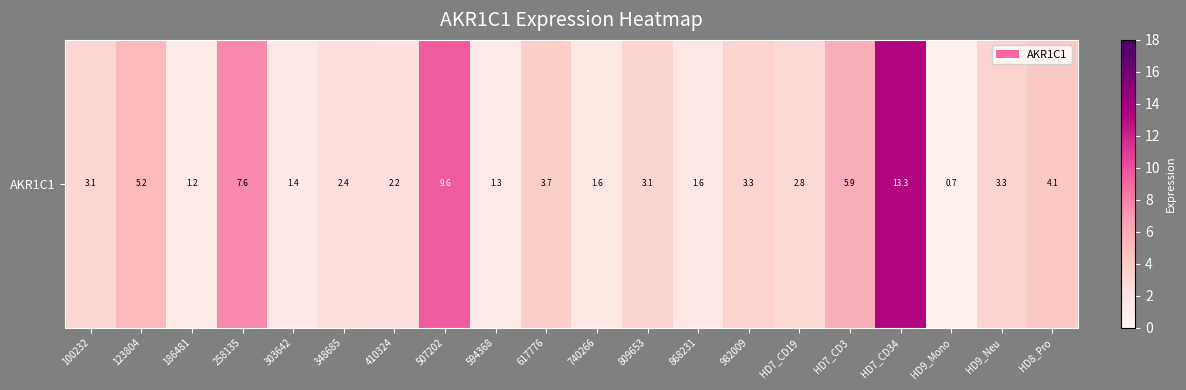

The chart shows a value of 1.3 at 594368. True or false?

True